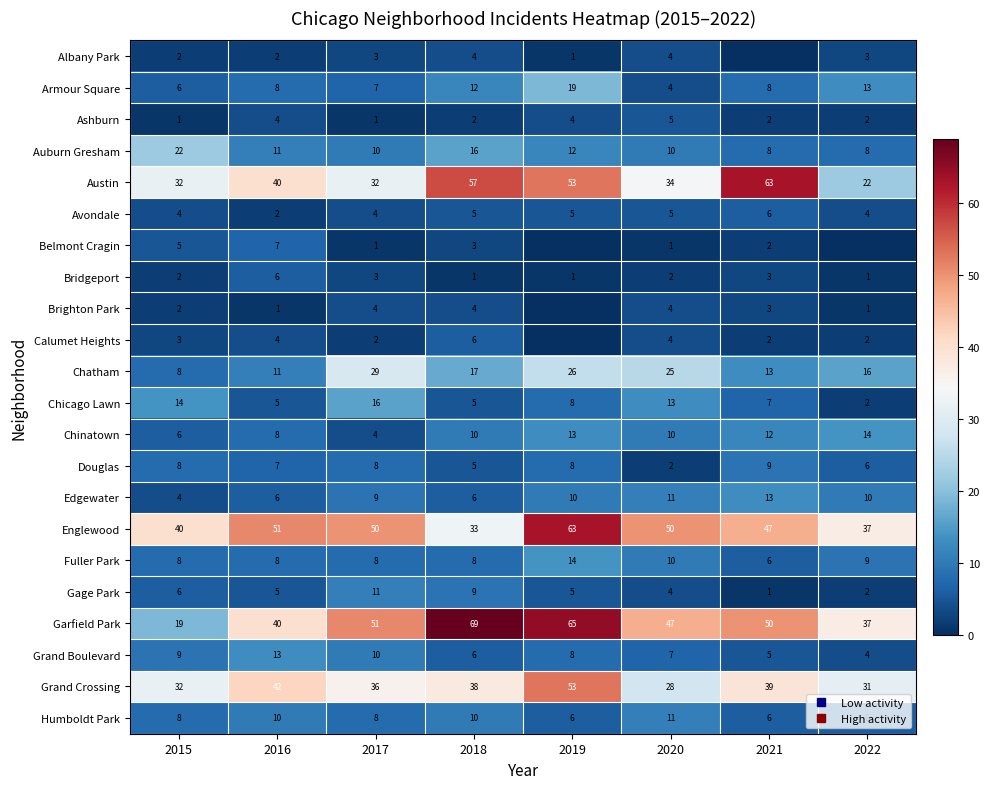

True or false: Ashburn has a value of 2 at 2021.

True